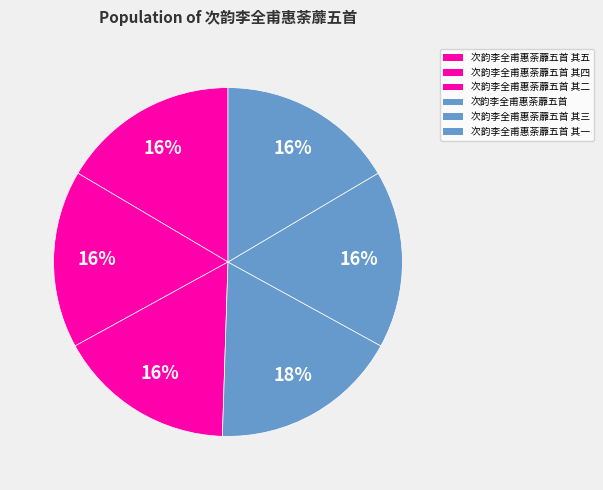

Which slice is the smallest?

次韵李全甫惠荼蘼五首 其一